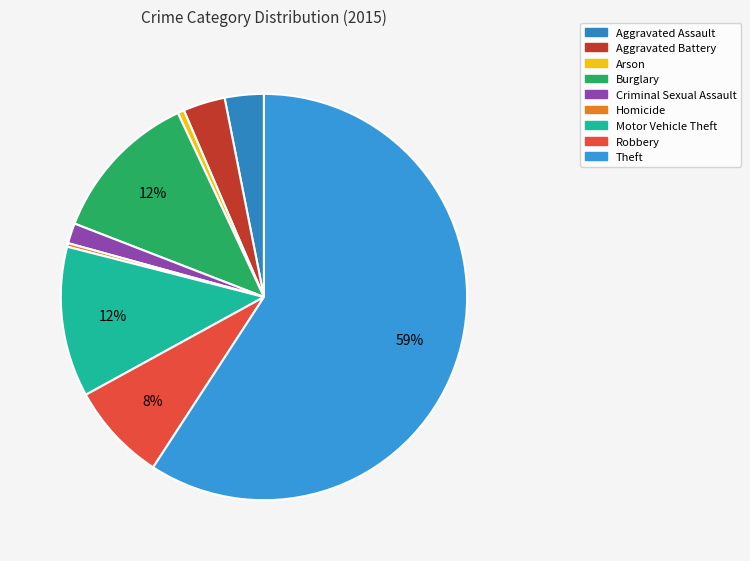

What percentage is NOT represented by Homicide?

99.7%